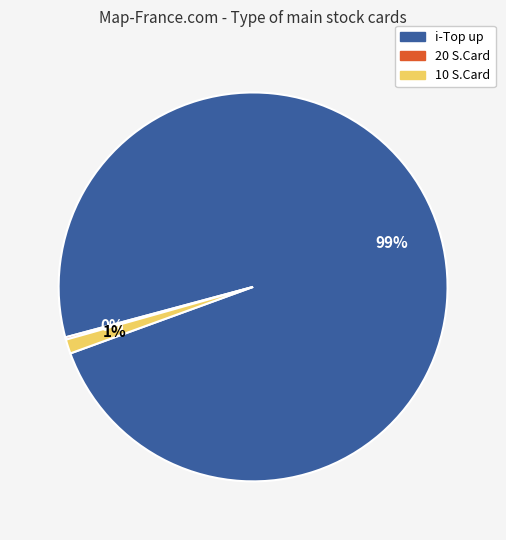

Does any single category account for the majority?

Yes